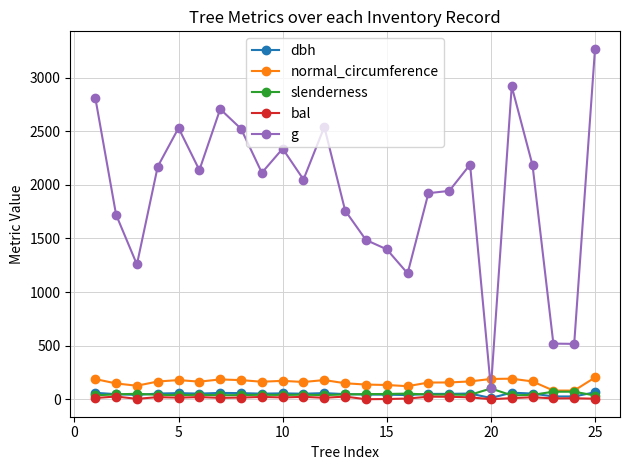

At how many categories does at least one series exceed 600?

22